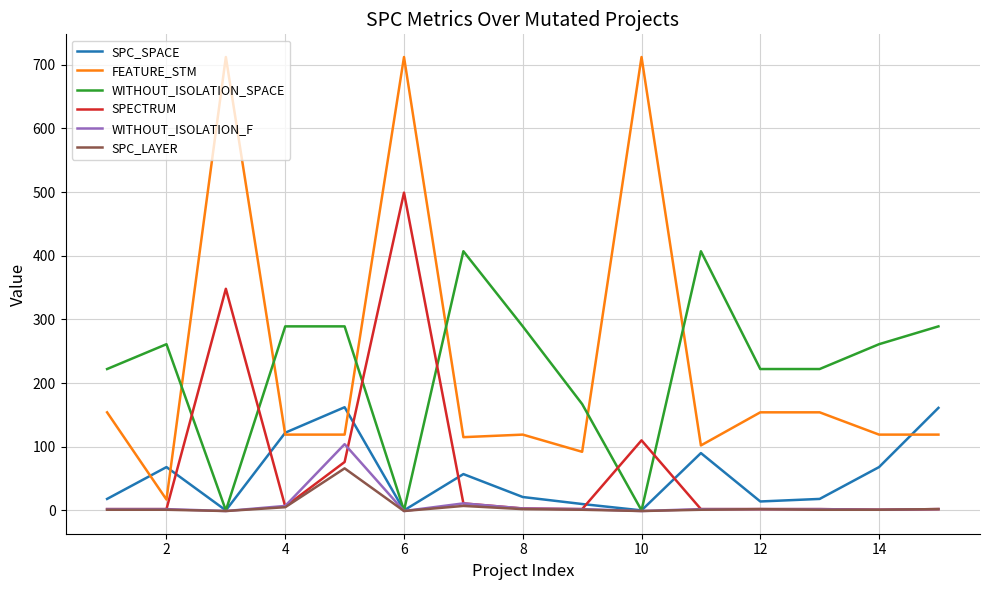

True or false: FEATURE_STM and WITHOUT_ISOLATION_F cross at least once.

False